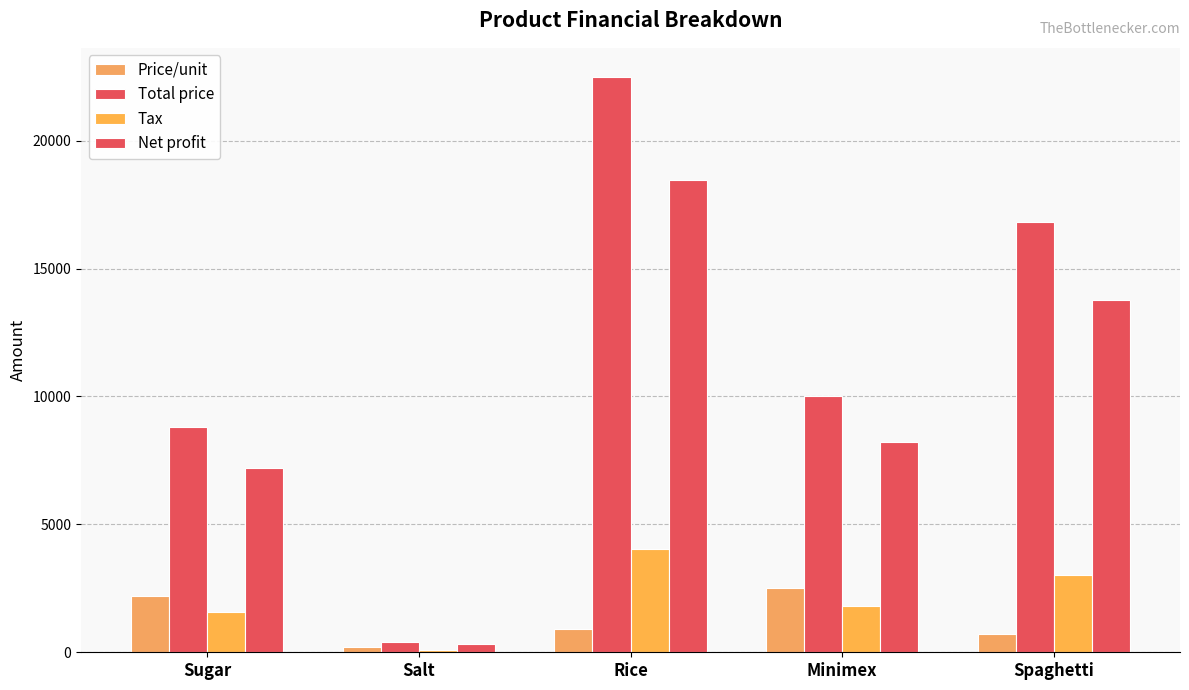

How many bars are there in each group?

4